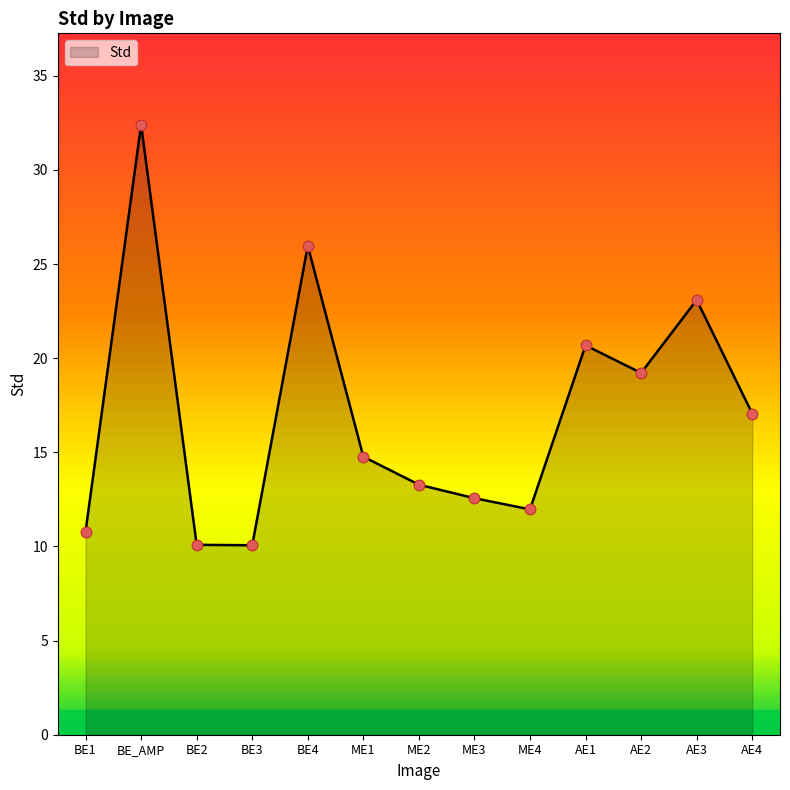

Between BE3 and BE1, which is larger?

BE1